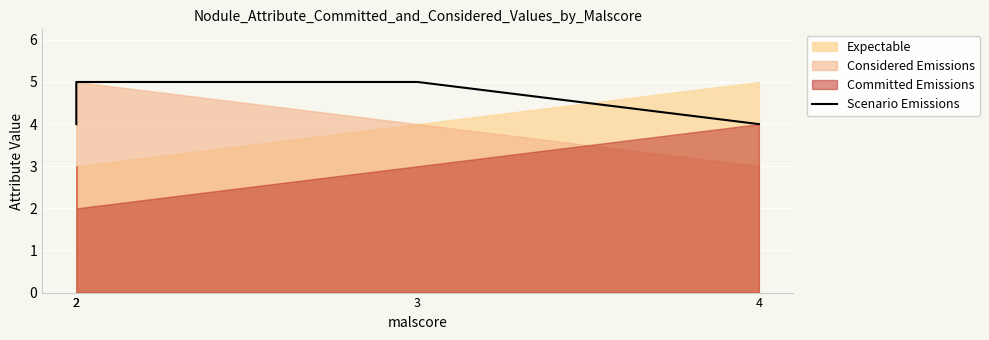

Reading right to left, extract all data points from this chart.

4=4	3=5	2=5	2=4